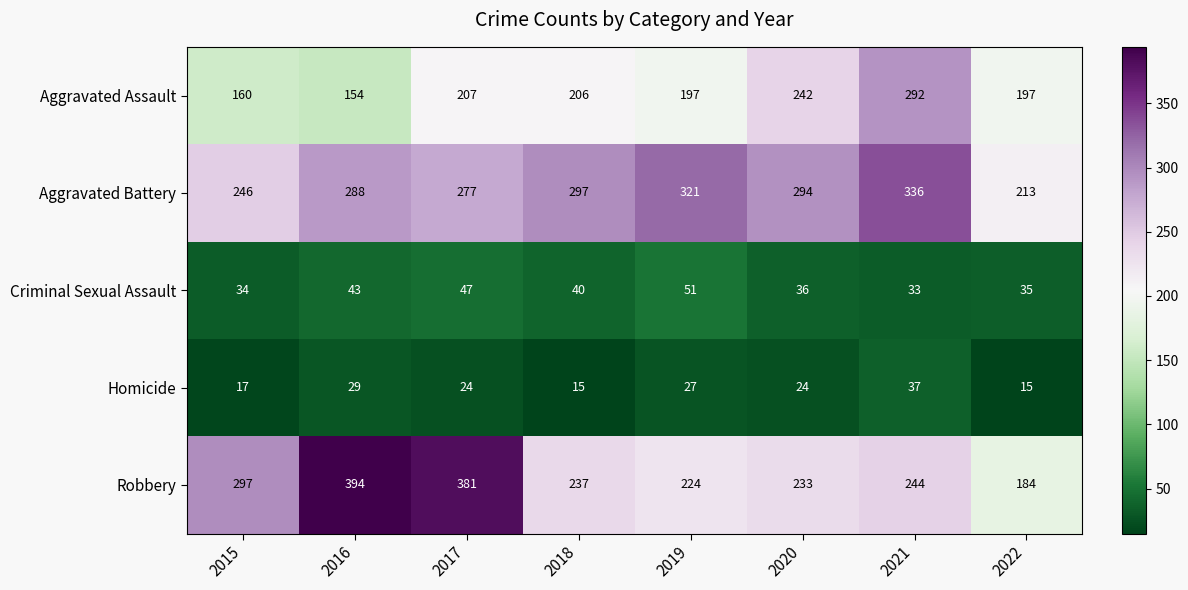

Which series has the widest spread of values?

Robbery